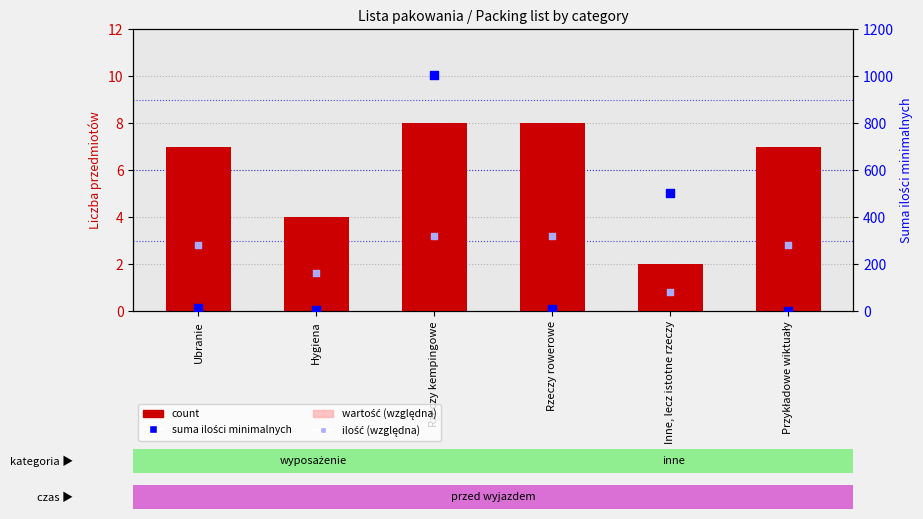

At how many categories does at least one series exceed 850?

1